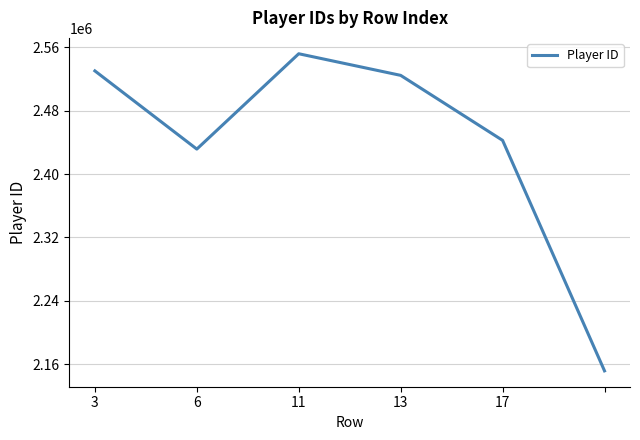

True or false: the data has more than 2 interior local peaks.

False